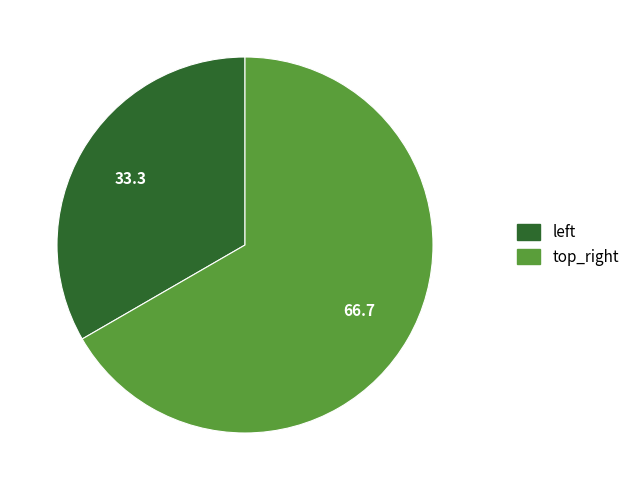

How many segments does this pie chart have?

2